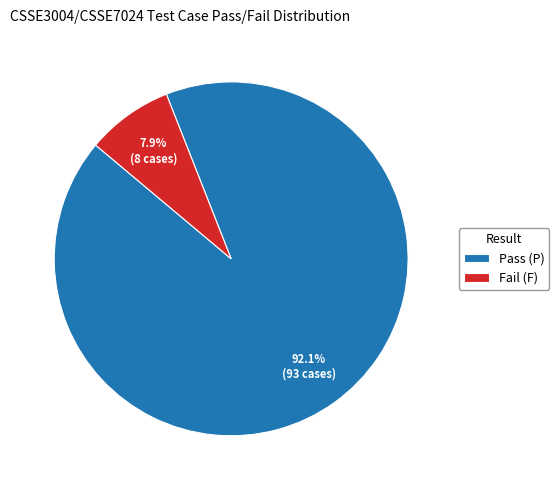

What portion of the pie excludes Fail (F)?

92.1%